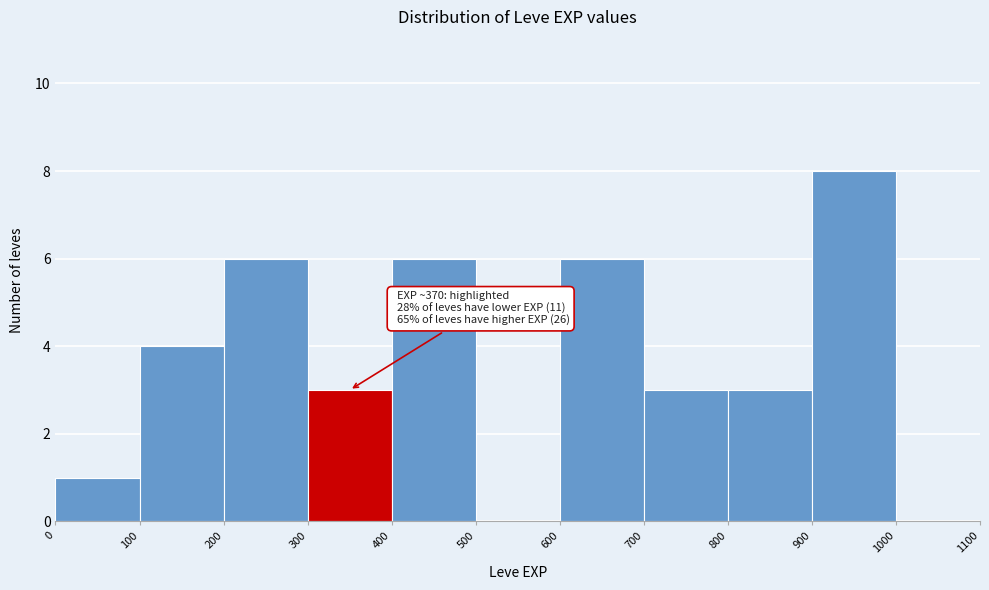

Over which range of the x-axis is the bar tallest?

900 to 1000